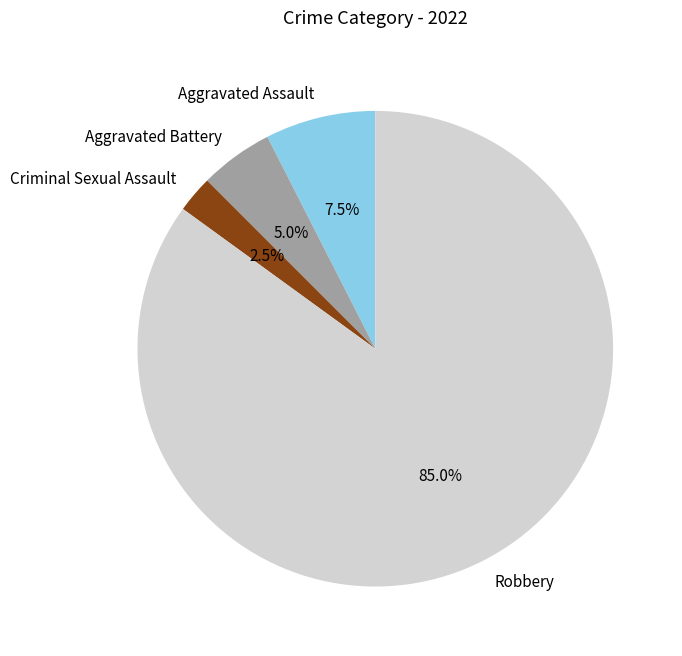

Which slice represents more than half of the pie?

Robbery